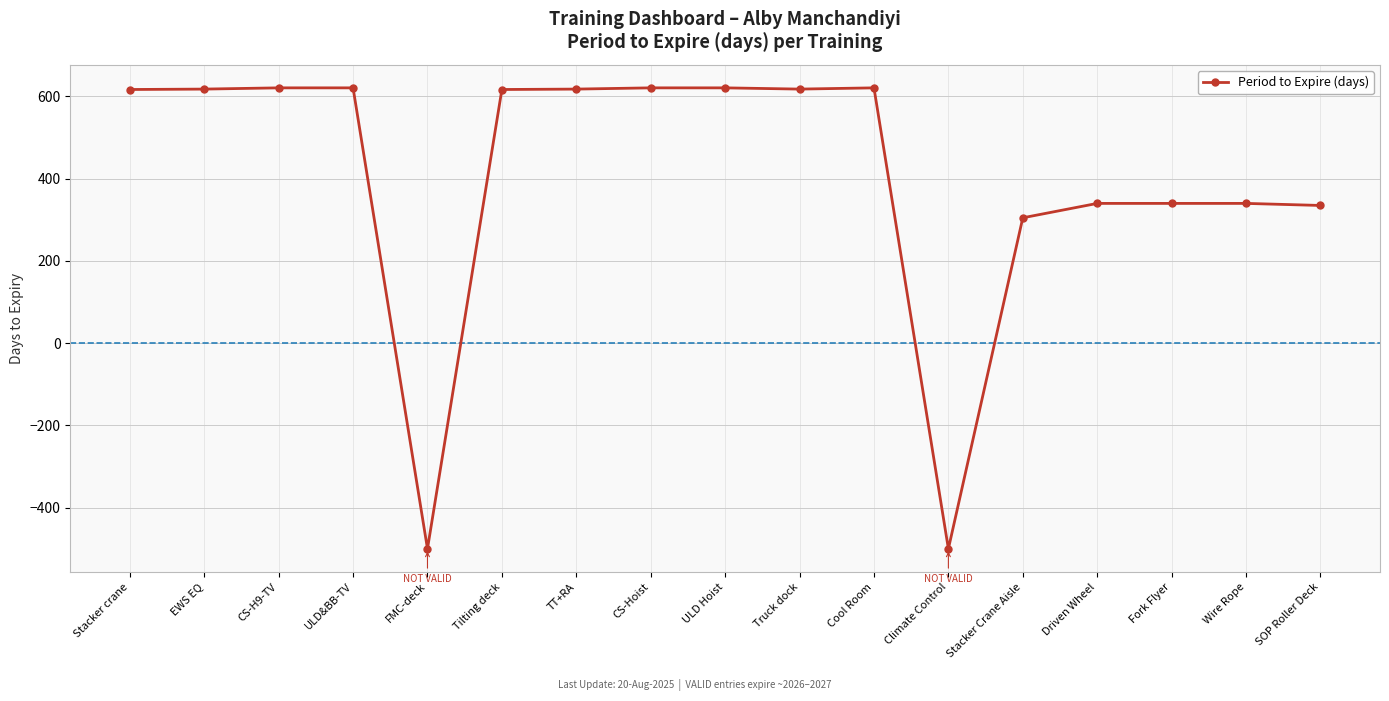

What is the smallest value displayed?

-500